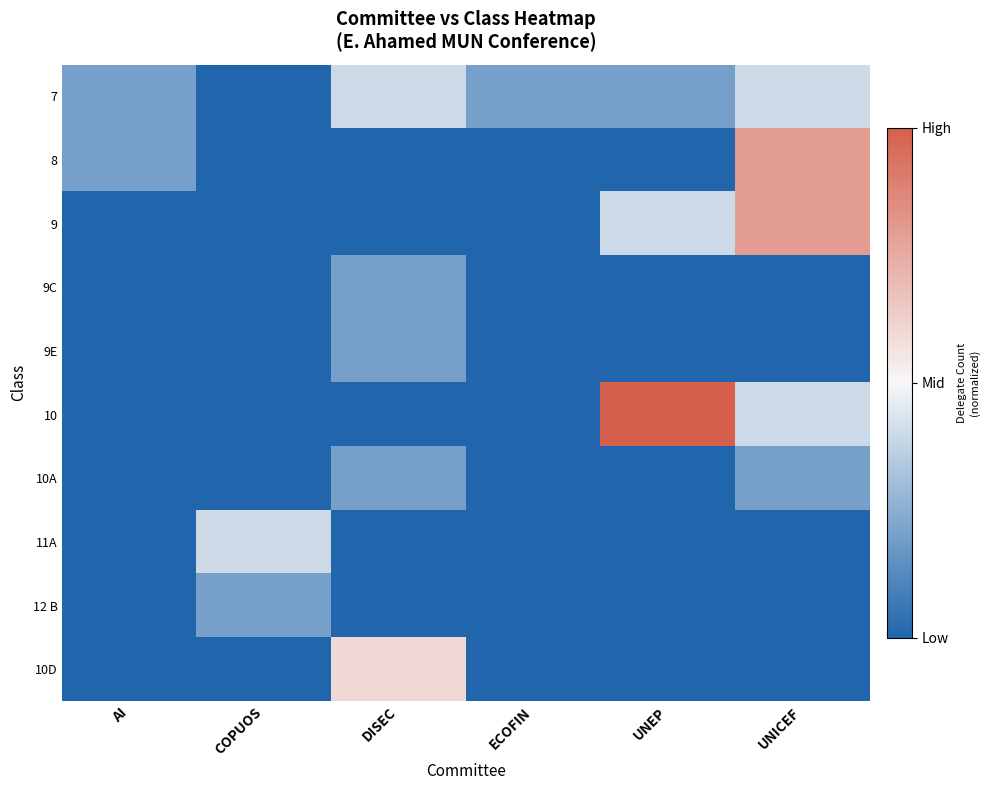

Which series has the widest spread of values?

10